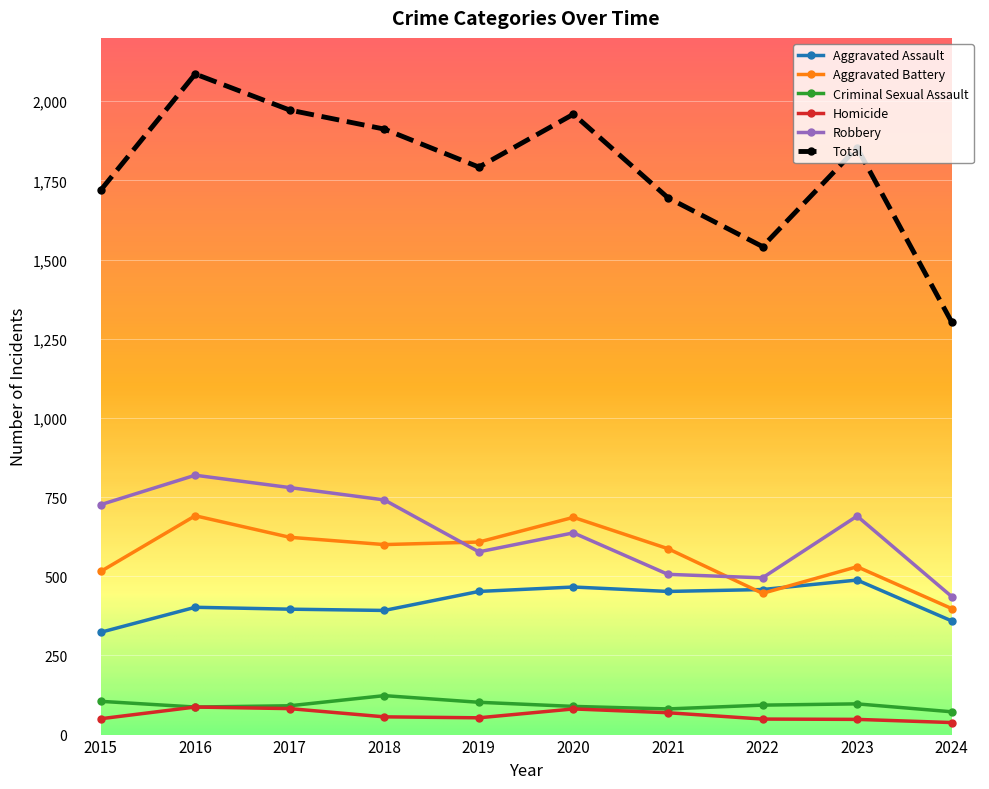

What is the spread (max minus min) of values at 2018?

1856